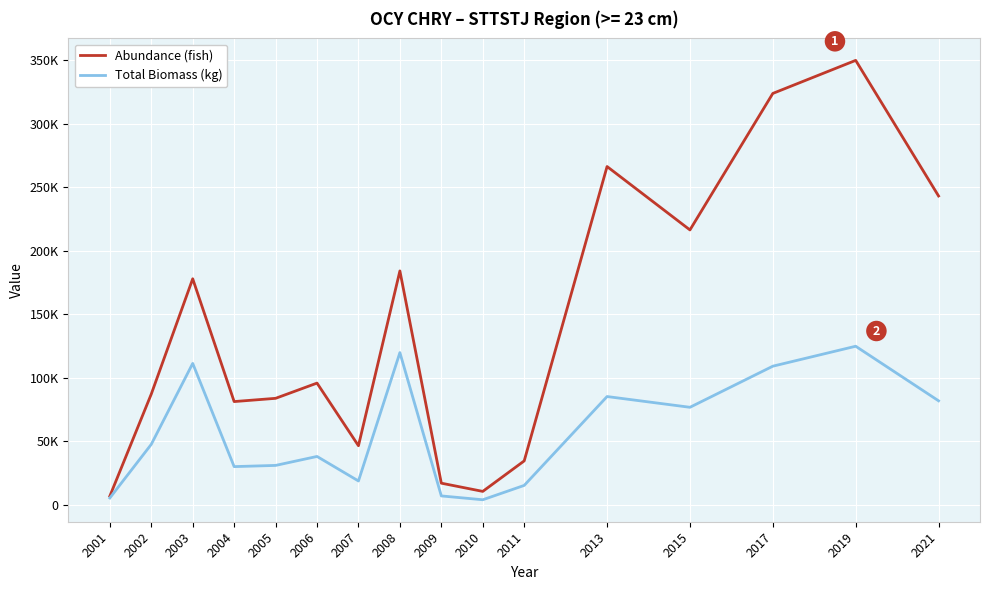

What is the total value across all series at 2008?

303730.5